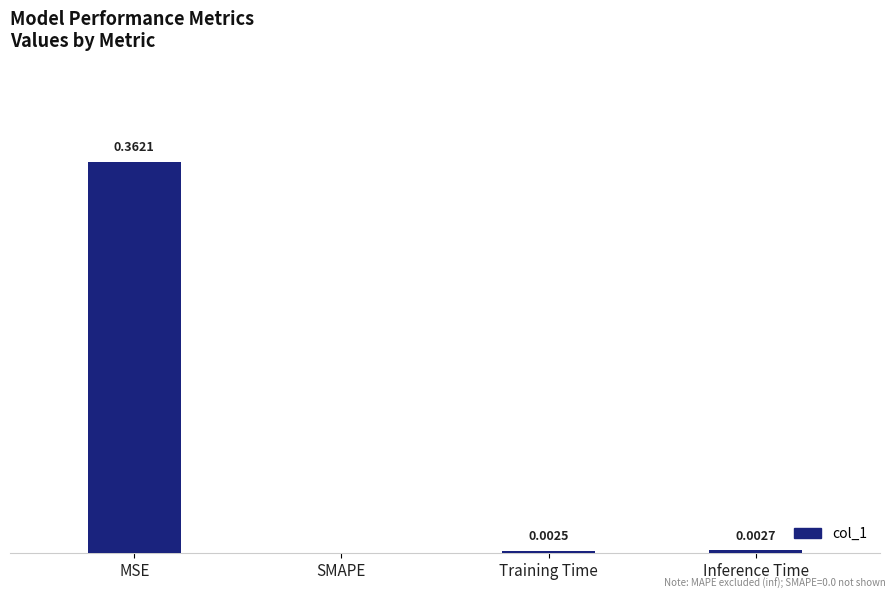

Which has a higher value, MSE or Training Time?

MSE